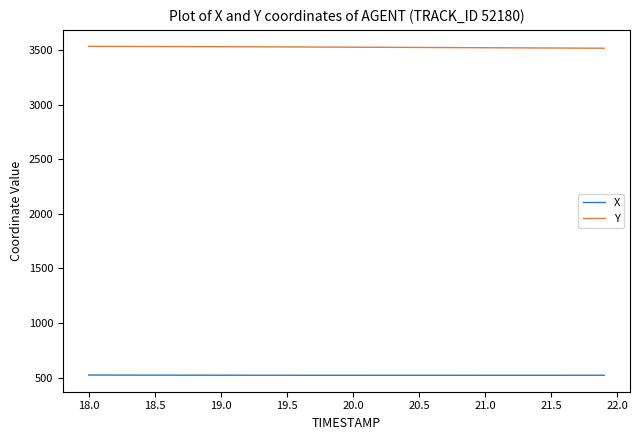

What is the maximum value for Y?

3532.9